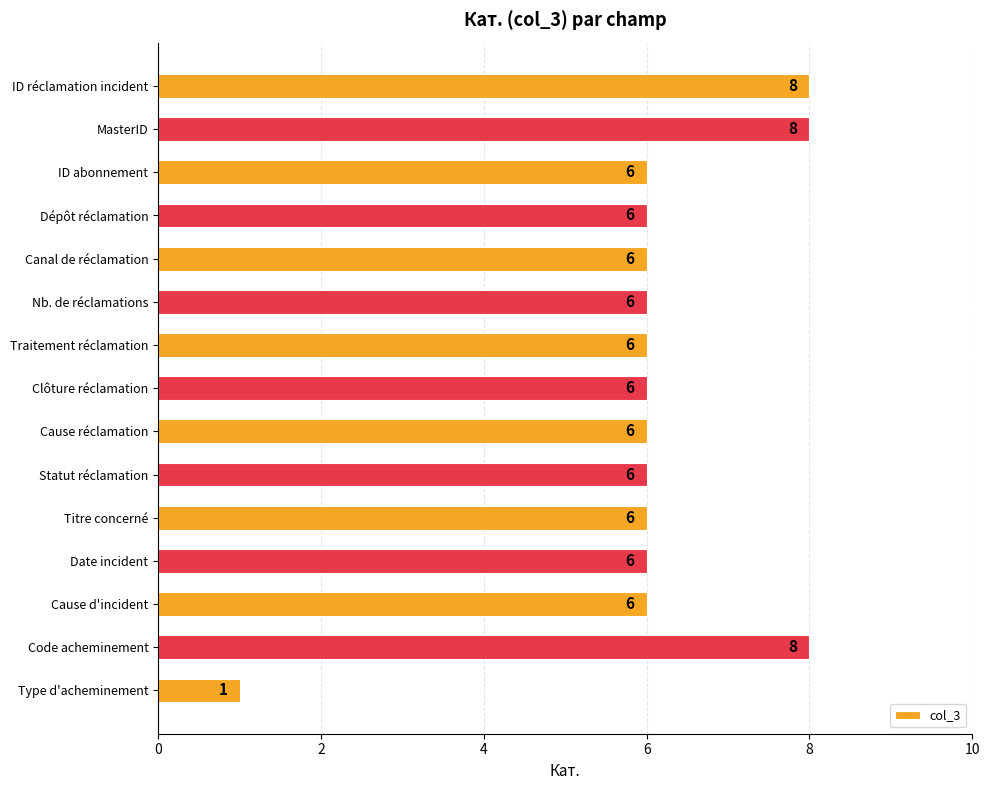

Reading top to bottom, list all the values displayed in this chart.

8	8	6	6	6	6	6	6	6	6	6	6	6	8	1